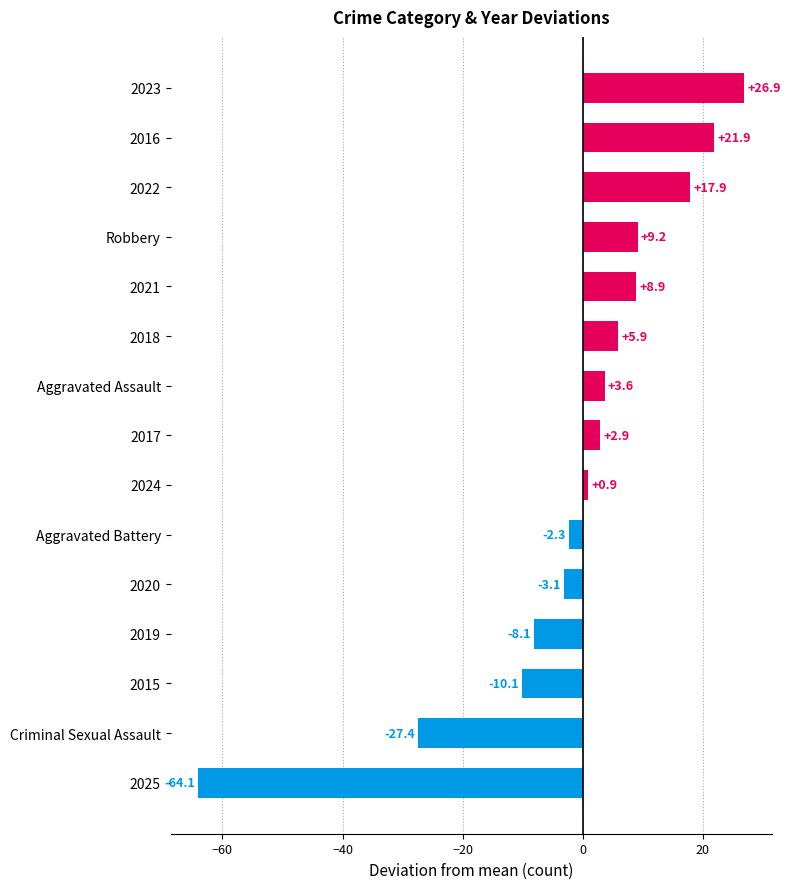

How many bars are there in total?

15